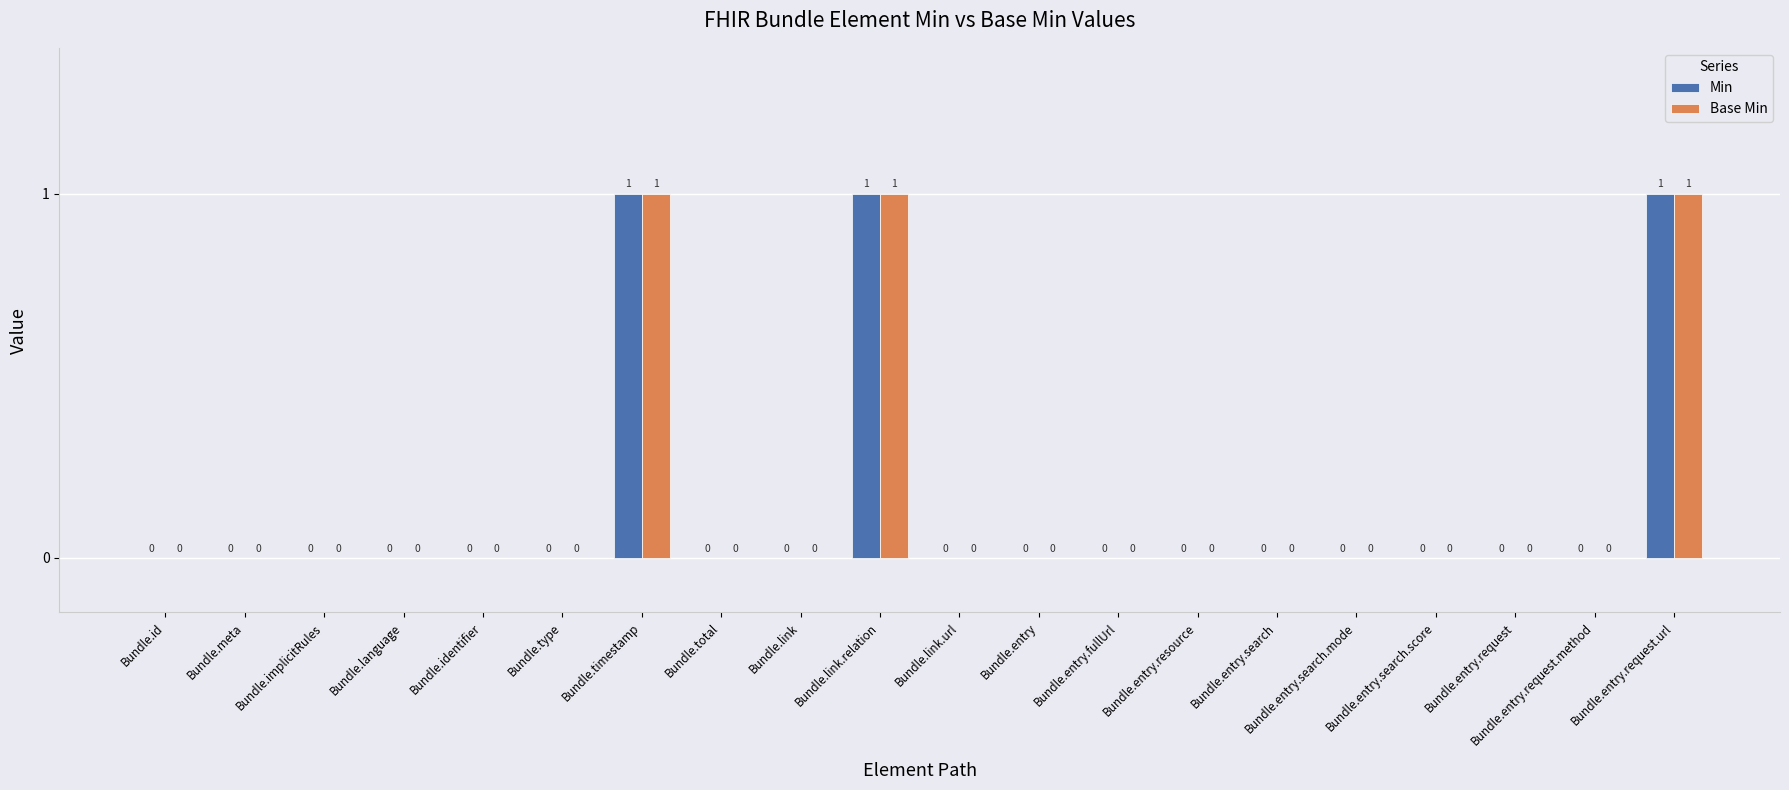

Reading right to left, extract all data points from this chart.

Min: 1	0	0	0	0	0	0	0	0	0	1	0	0	1	0	0	0	0	0	0
Base Min: 1	0	0	0	0	0	0	0	0	0	1	0	0	1	0	0	0	0	0	0